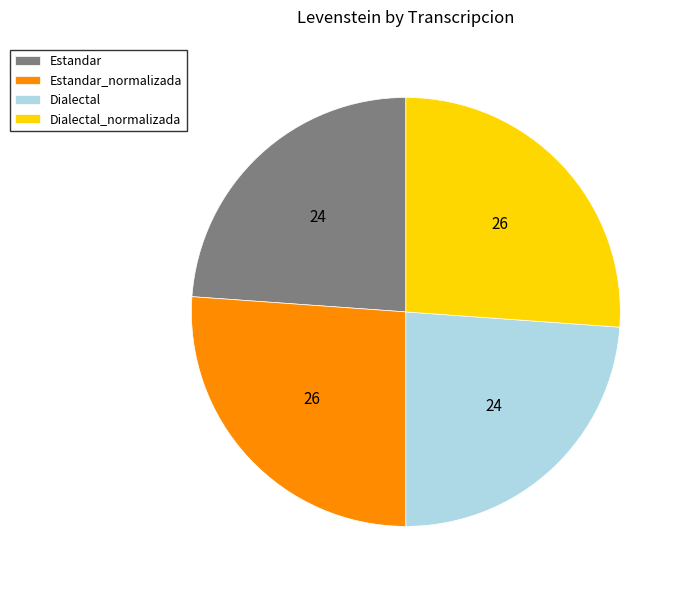

Between Estandar_normalizada and Dialectal, which is larger?

Estandar_normalizada